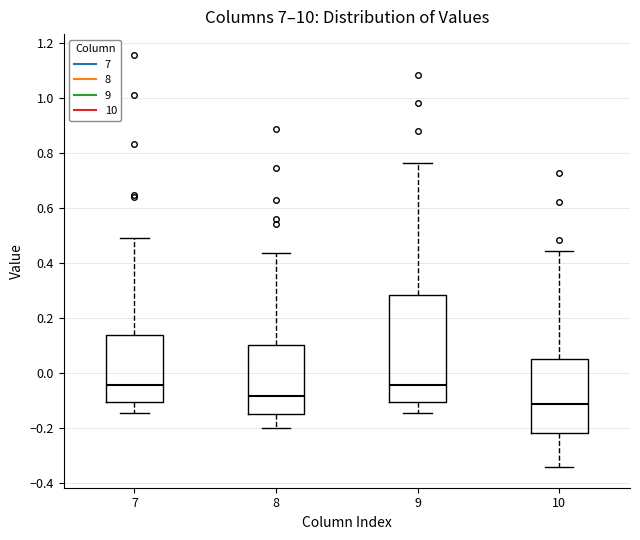

Reading left to right, read every box against the y-axis: the position of its median line, the range the box covers, and the ends of its whiskers. The values are not printed on the chart, so give them approximately, as read against the axis.

7: median -0.04, box -0.10 to 0.14, whiskers -0.14 to 0.50
8: median -0.08, box -0.14 to 0.10, whiskers -0.20 to 0.44
9: median -0.04, box -0.10 to 0.28, whiskers -0.14 to 0.76
10: median -0.12, box -0.22 to 0.06, whiskers -0.34 to 0.44